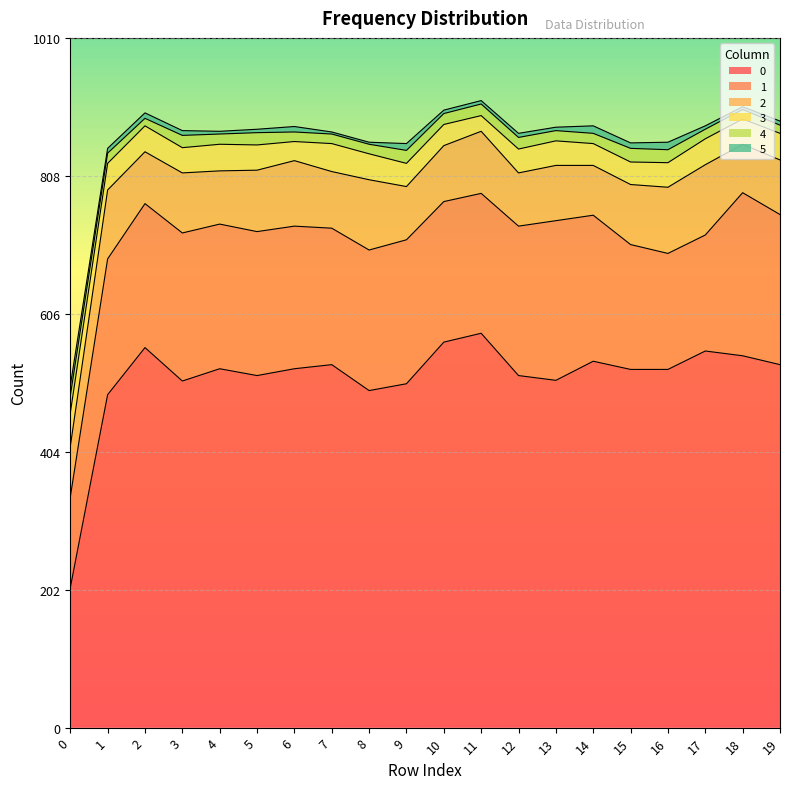

Is it true that 0 equals 125 at 14?

False